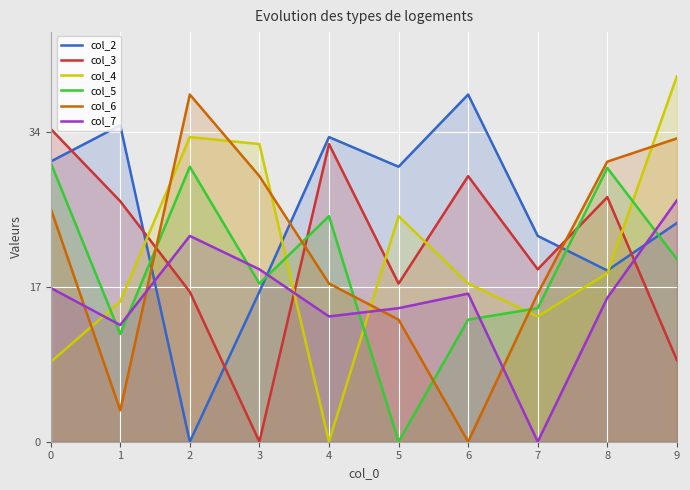

How many series are shown in this chart?

6